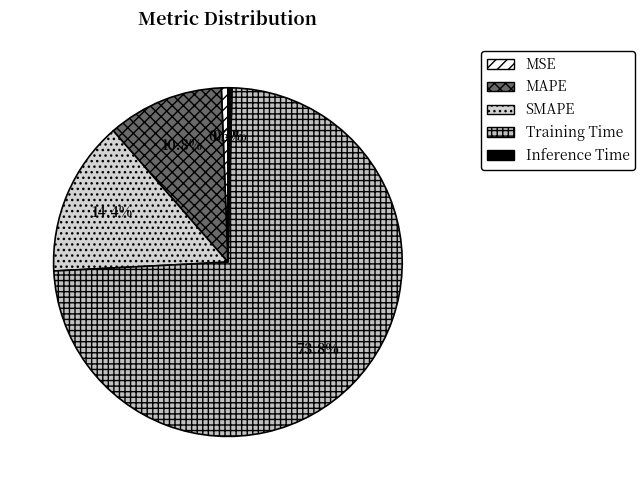

To the nearest percent, what is the difference between the Inference Time and Training Time slice percentages?

73%